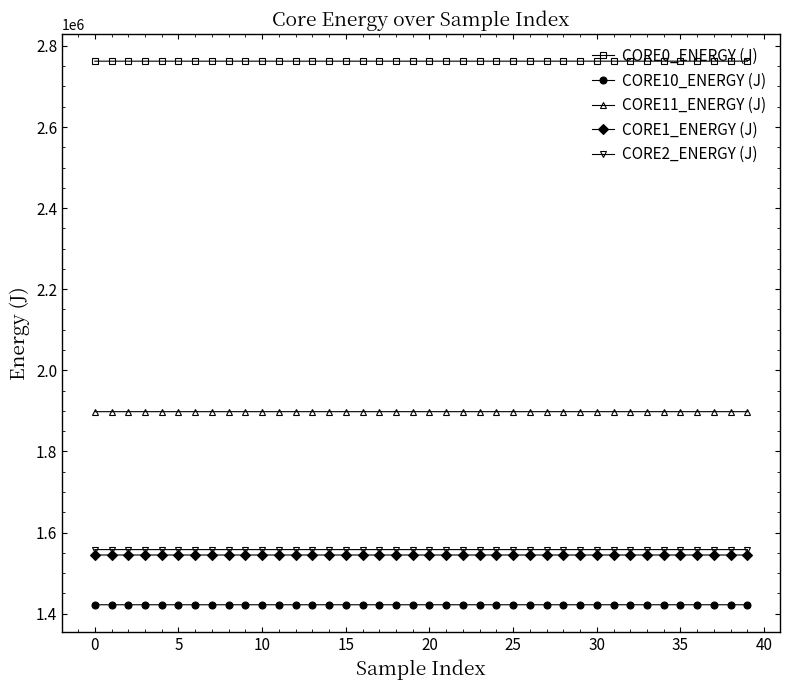

What is the value of the CORE10_ENERGY (J) point at the 39th from the left?

1421805.8